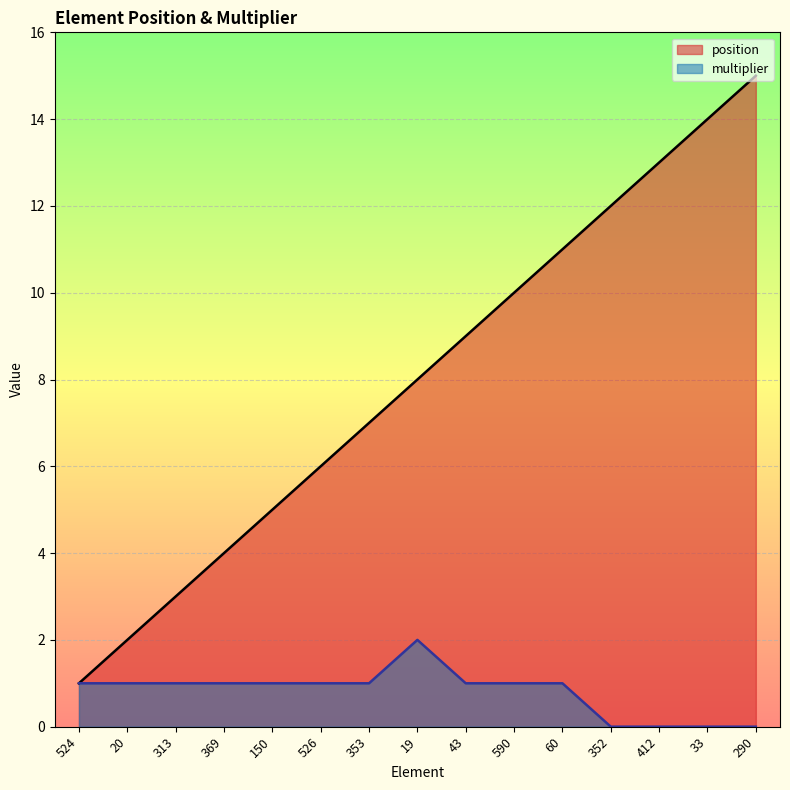

True or false: position and multiplier intersect in this chart.

False